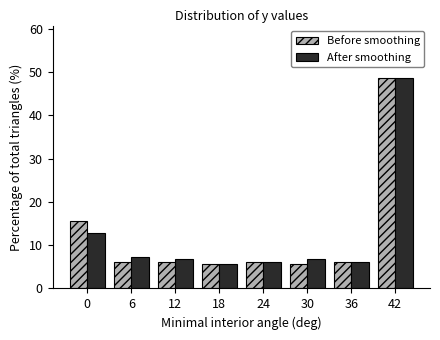

Reading left to right, transcribe all the data shown in this chart.

Before smoothing: 15.6	6.1	6.1	5.6	6.1	5.6	6.1	48.6
After smoothing: 12.8	7.3	6.7	5.6	6.1	6.7	6.1	48.6